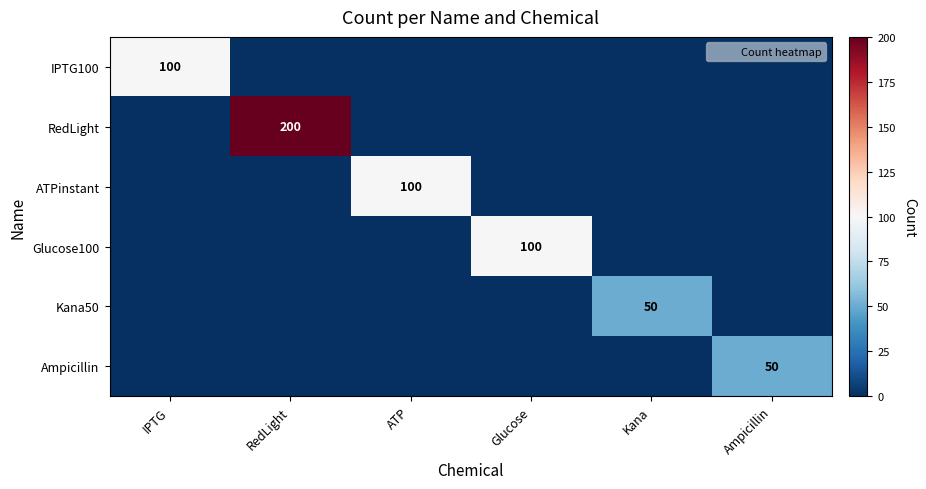

Is it true that IPTG100 equals -32 at Kana?

False